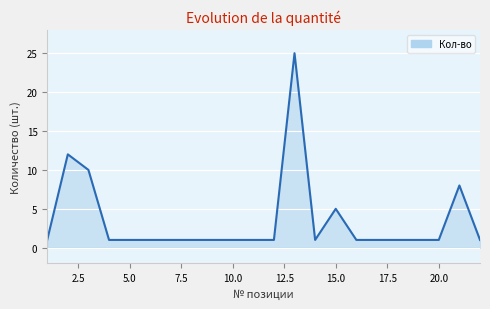

How many lines are shown in the chart?

1